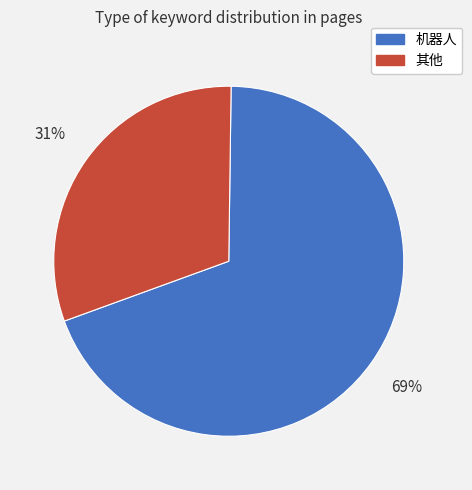

Count the number of slices in the pie.

2